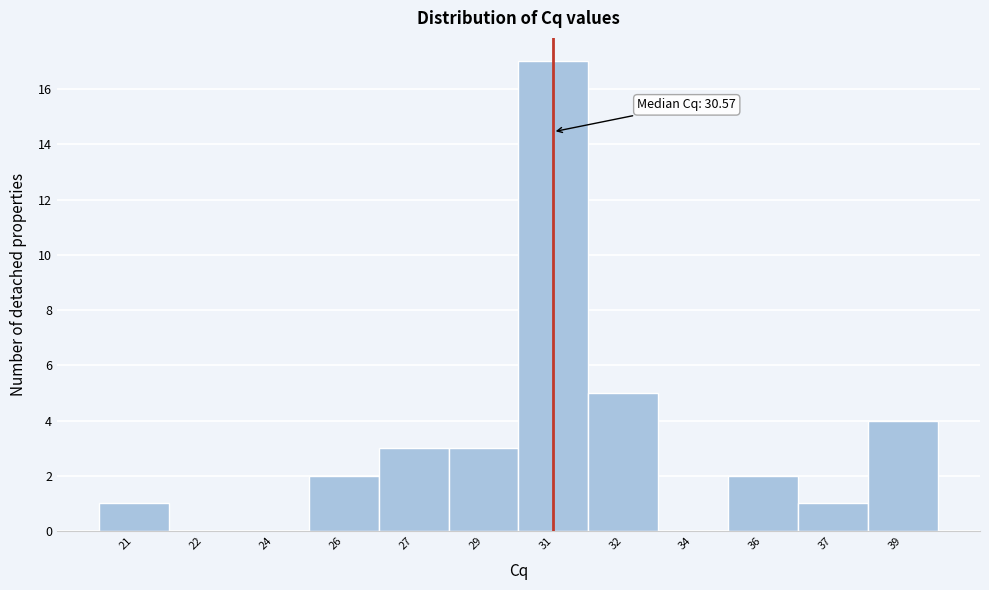

Reading right to left, list all the values displayed in this chart.

39=4	37=1	36=2	34=0	32=5	31=17	29=3	27=3	26=2	24=0	22=0	21=1